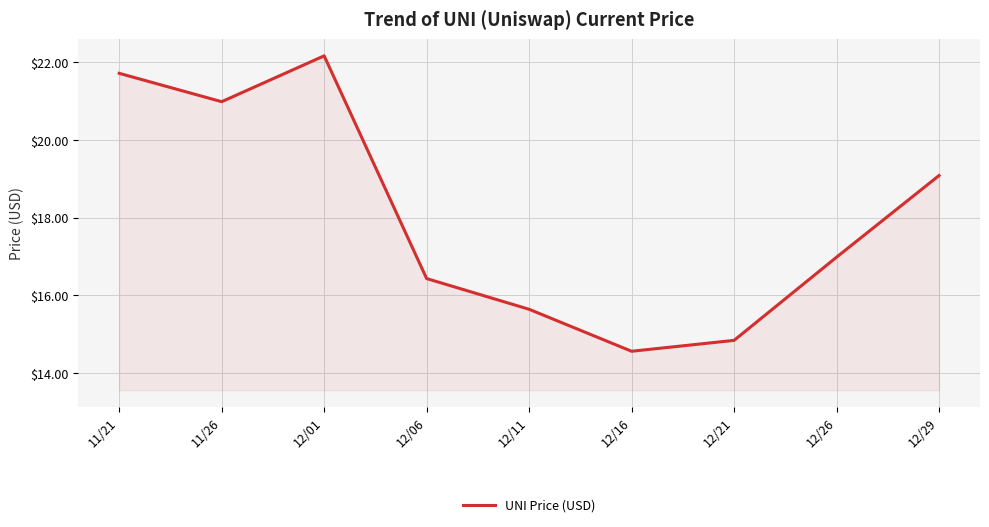

How many categories are shown in the chart?

9